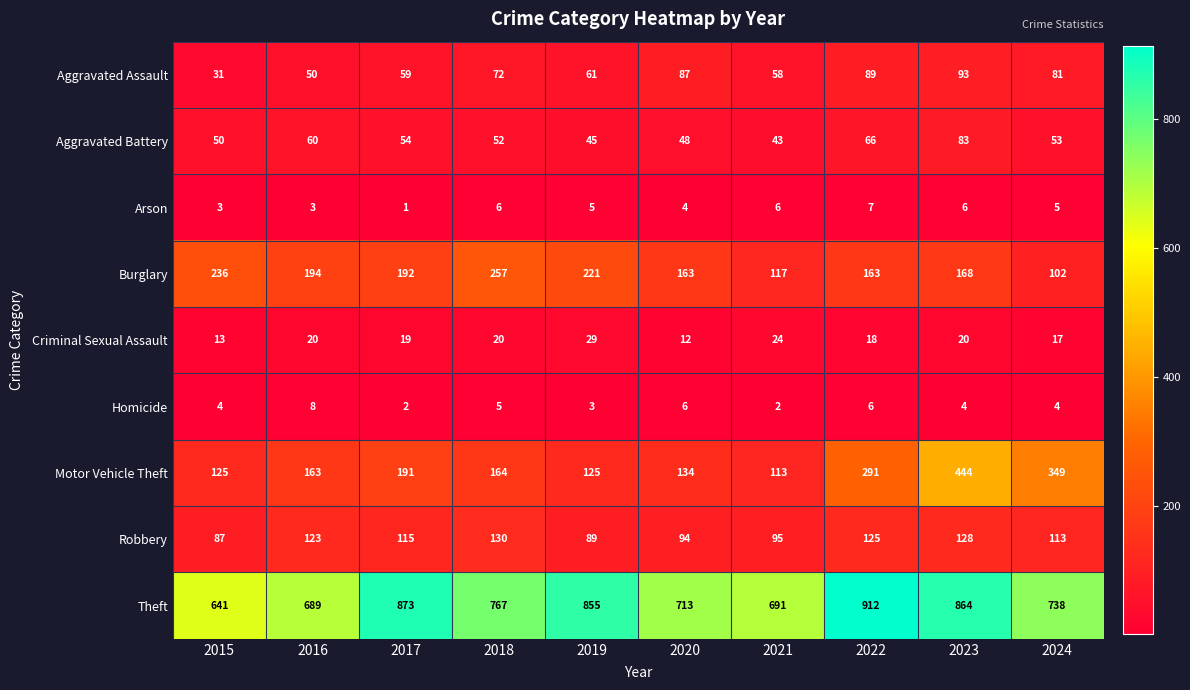

How many distinct data groups are displayed?

9